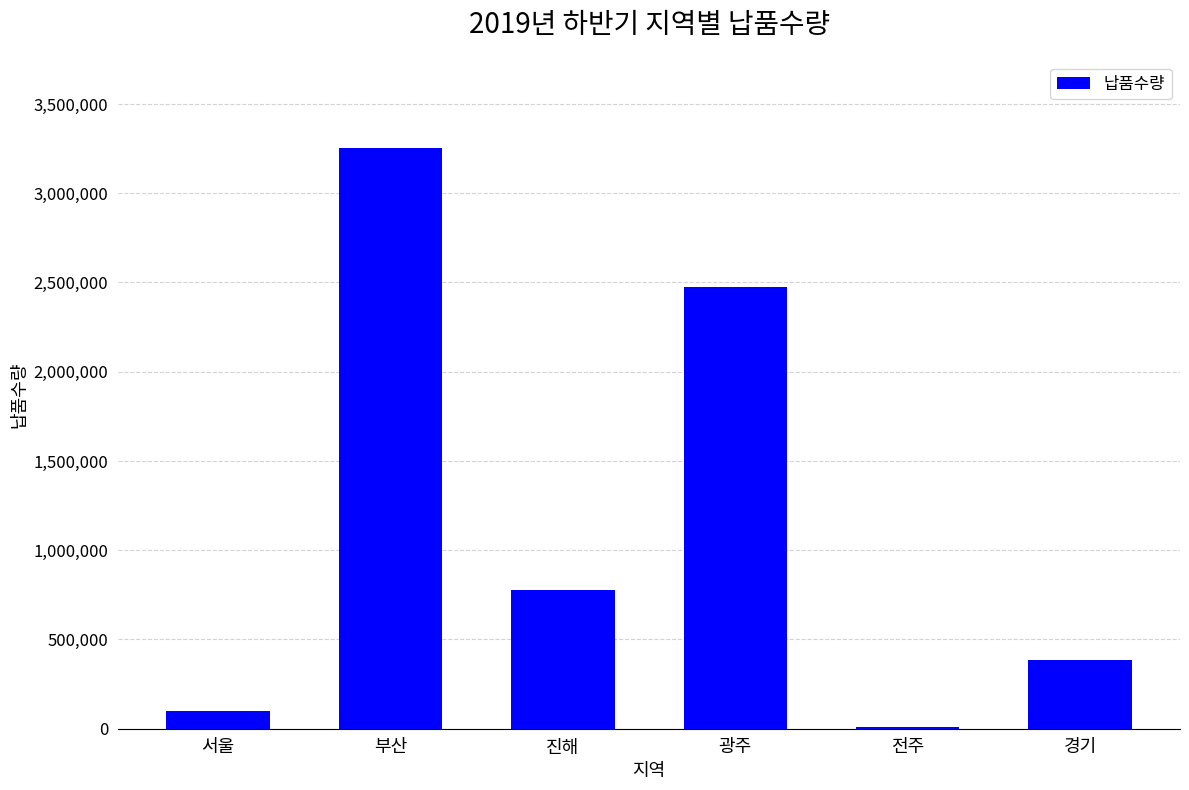

Which label corresponds to the largest value in the chart?

부산